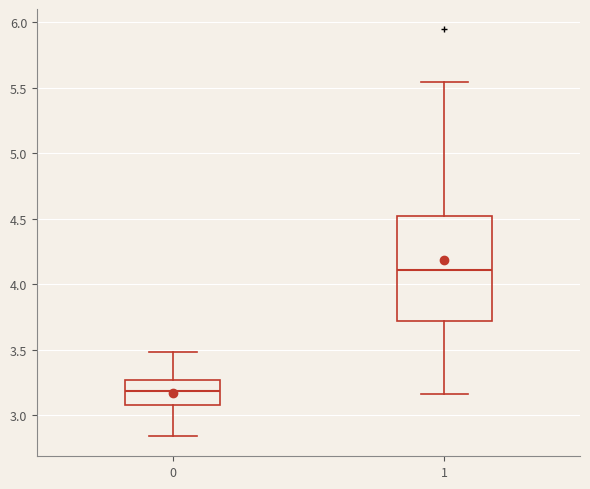

Reading left to right, read every box against the y-axis: the position of its median line, the range the box covers, and the ends of its whiskers. The values are not printed on the chart, so give them approximately, as read against the axis.

0: median 3.20, box 3.10 to 3.25, whiskers 2.85 to 3.50
1: median 4.10, box 3.70 to 4.50, whiskers 3.15 to 5.55